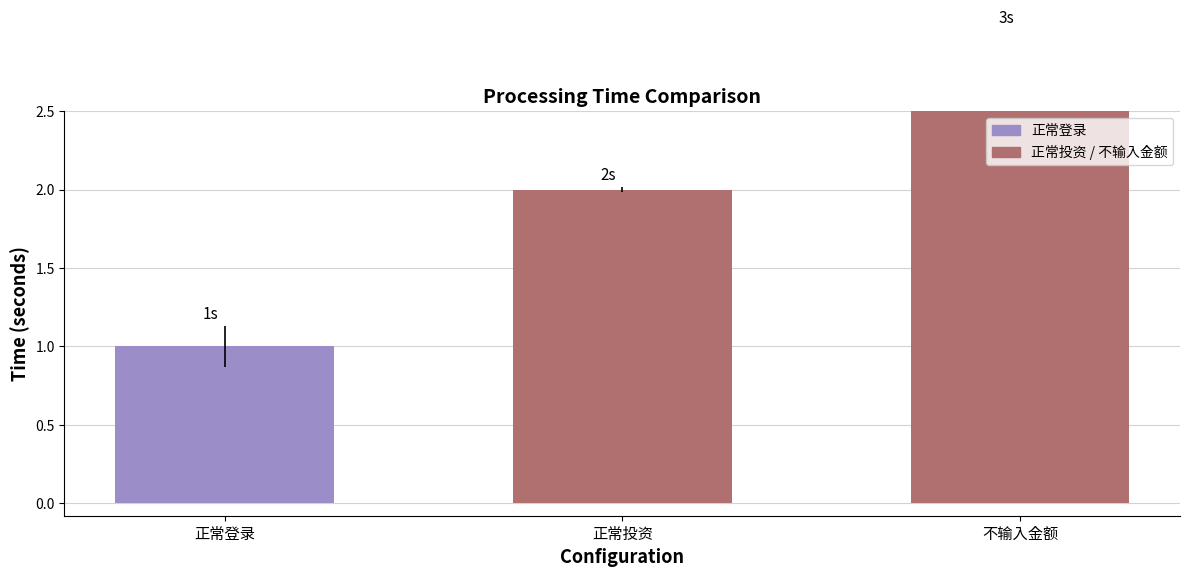

What position from the right is 不输入金额?

1